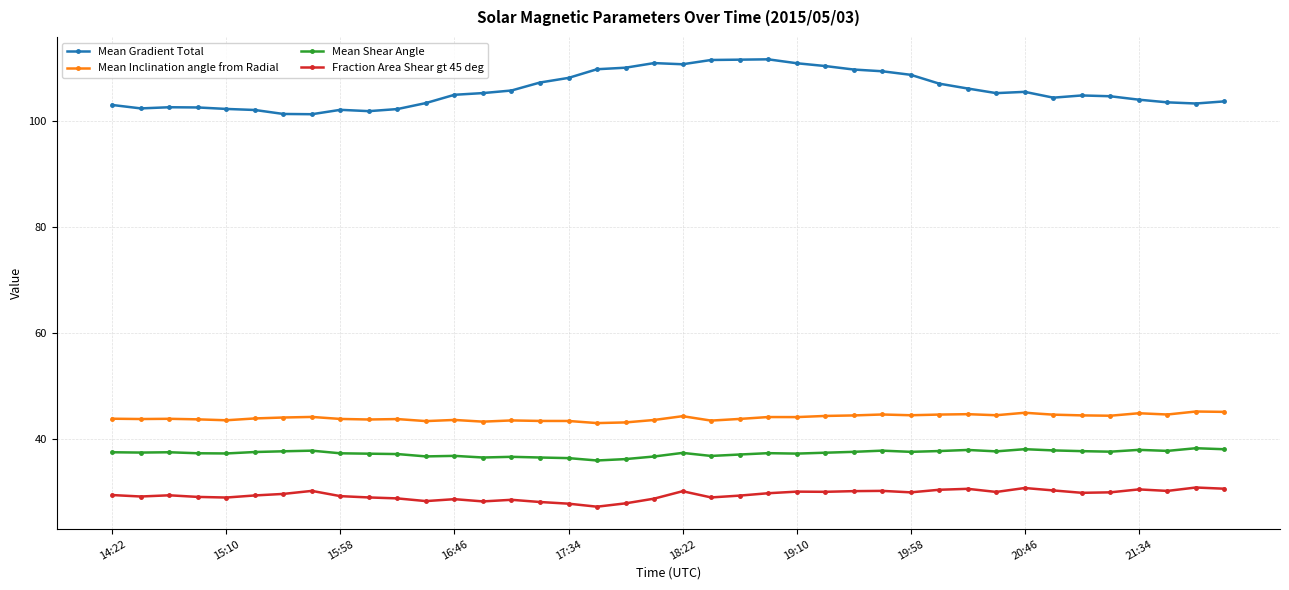

How many categories are shown in the chart?

40